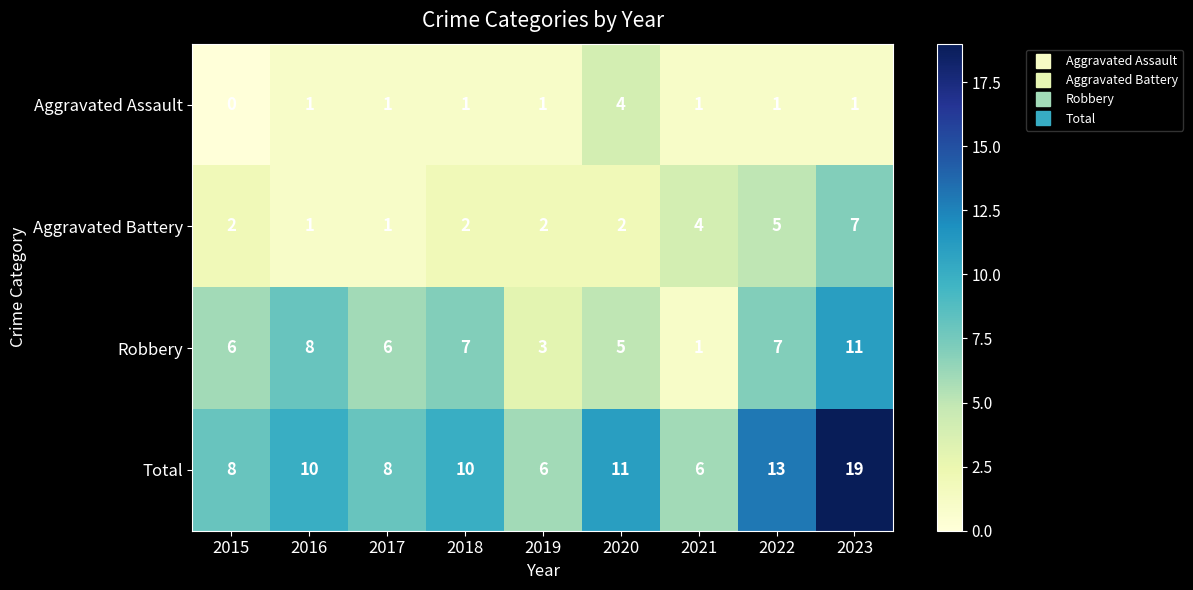

Which series changed the most between 2016 and 2022?

Aggravated Battery